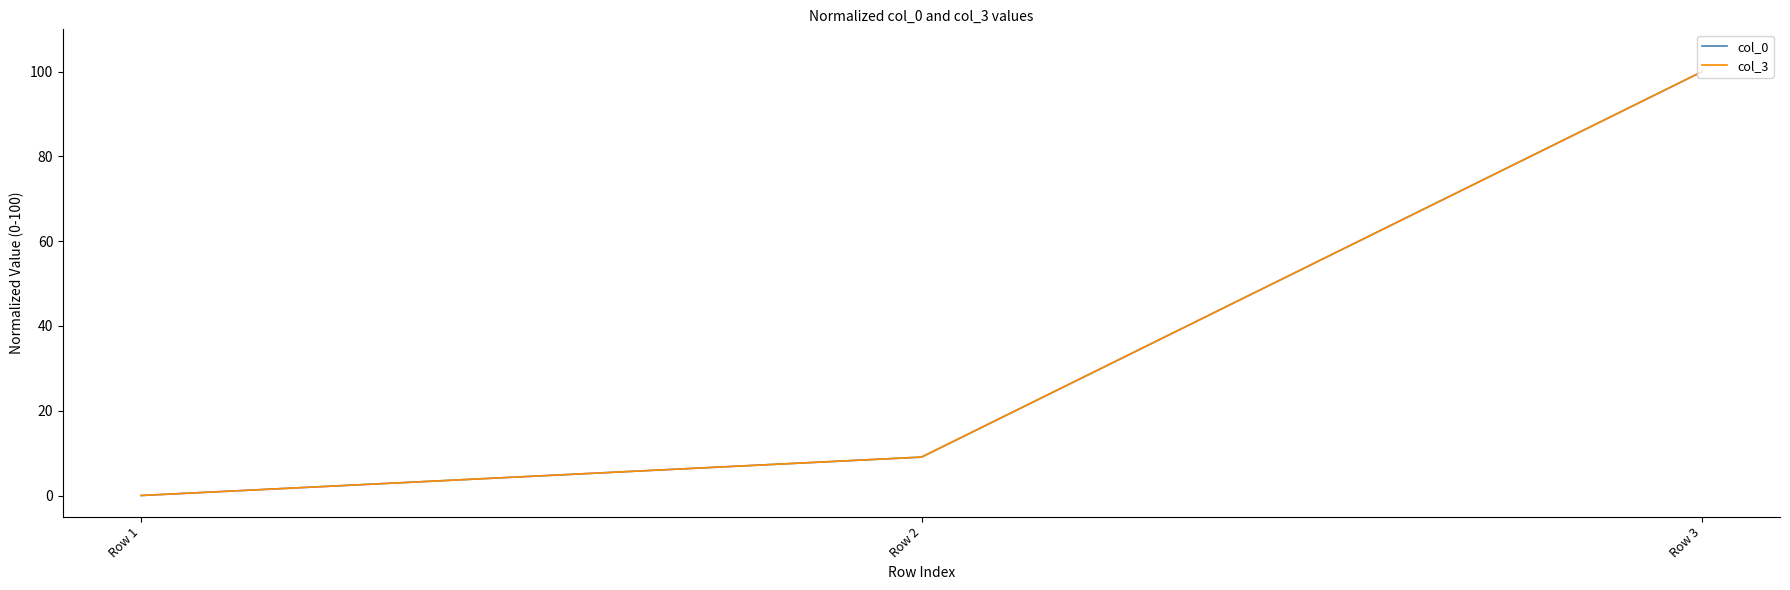

The col_0 series shows 32.4 at Row 1. True or false?

False